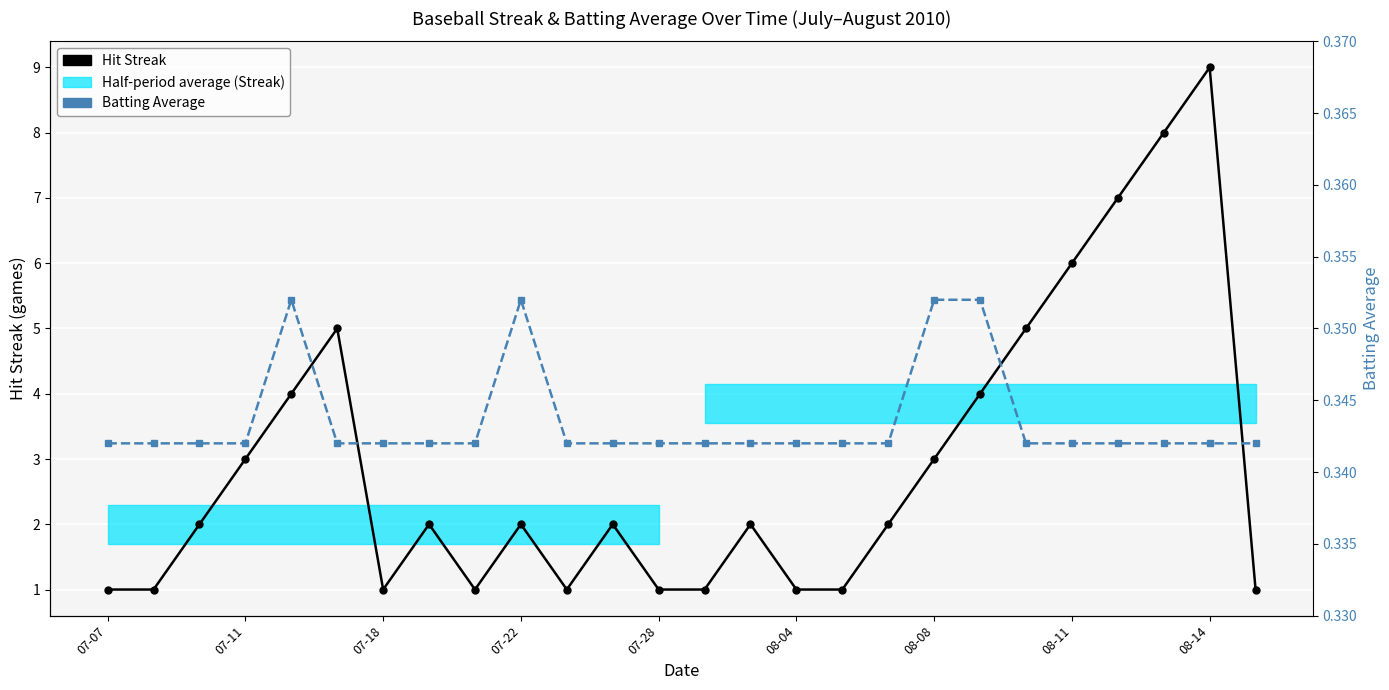

The value of Batting Average at 17 is 0.3. True or false?

True